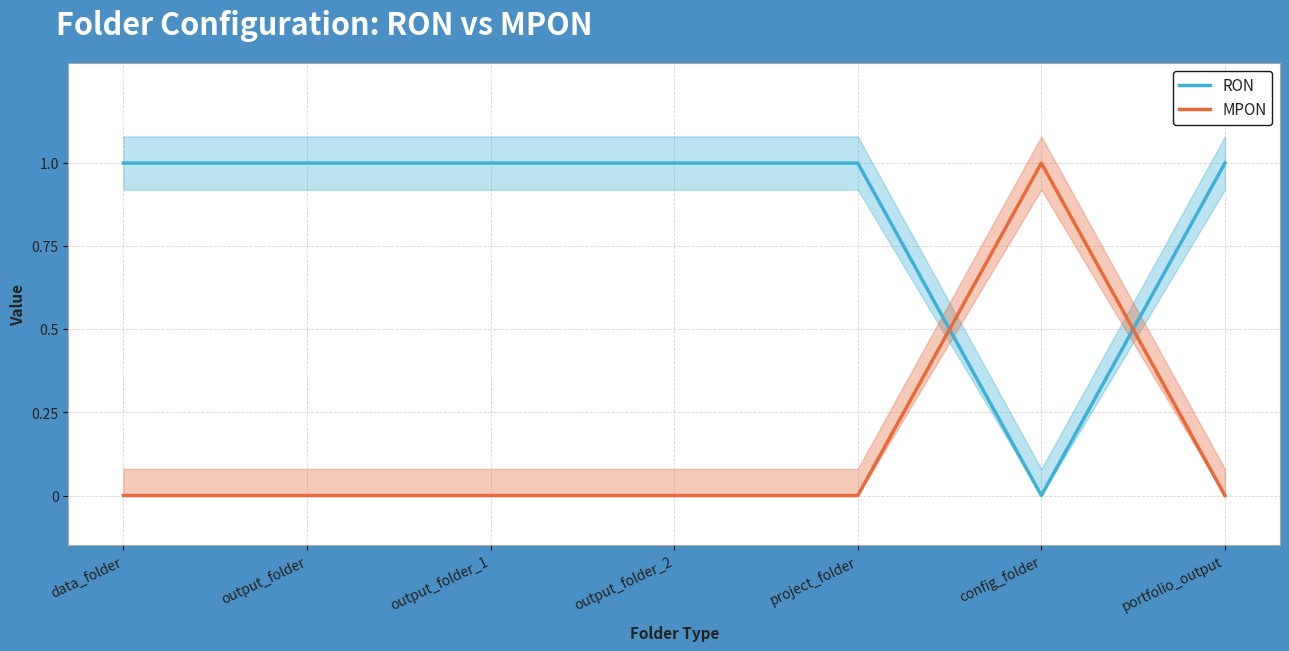

Is it true that RON equals 2 at output_folder?

False